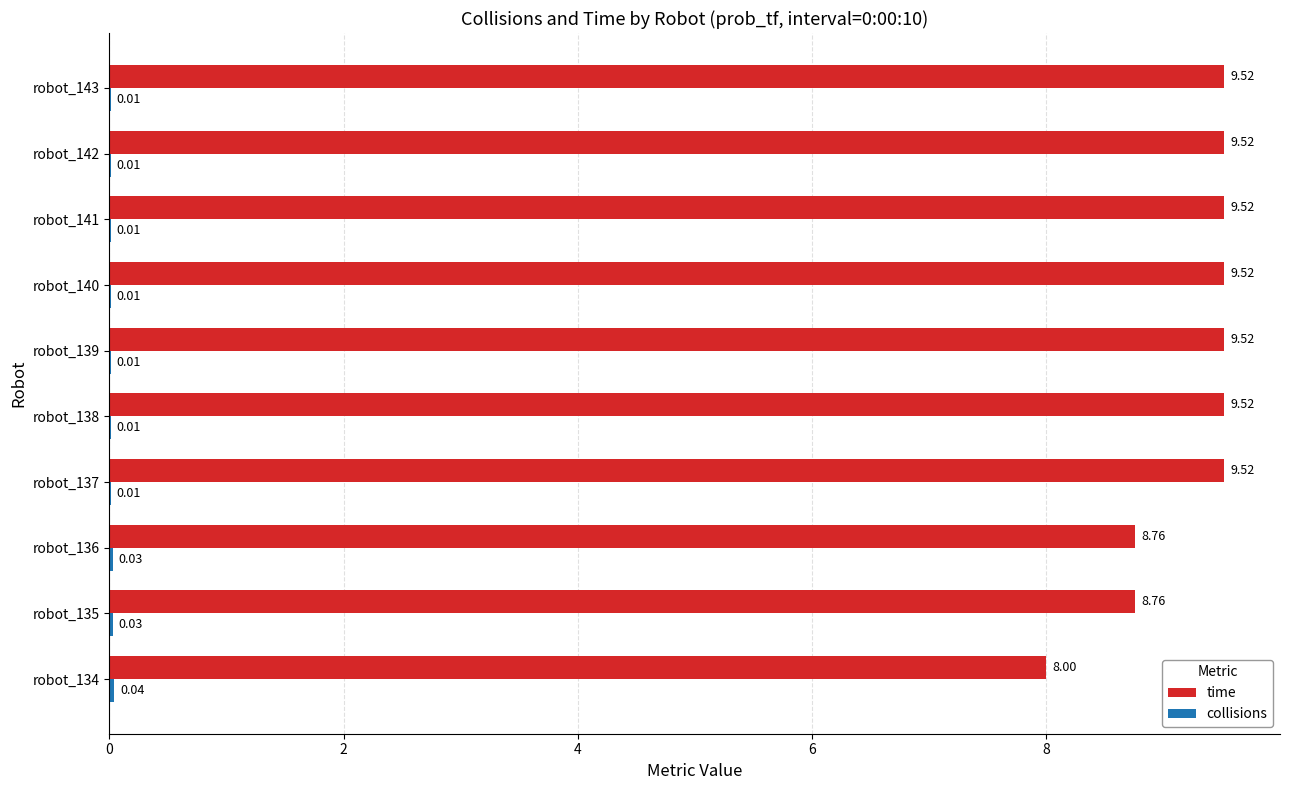

Which series has the widest spread of values?

time